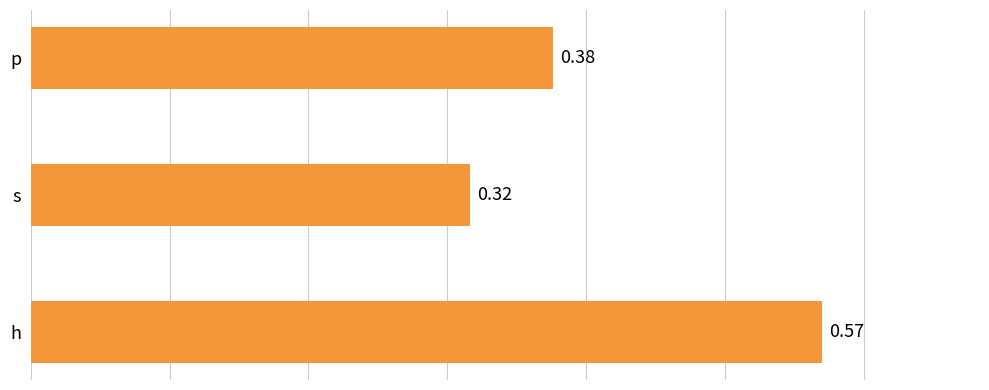

List the labels in order of value, smallest first.

s, p, h